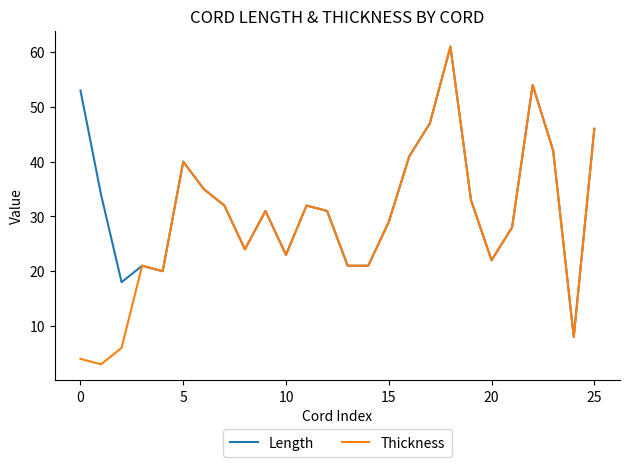

List the series in order of their overall mean, lowest first.

Thickness, Length